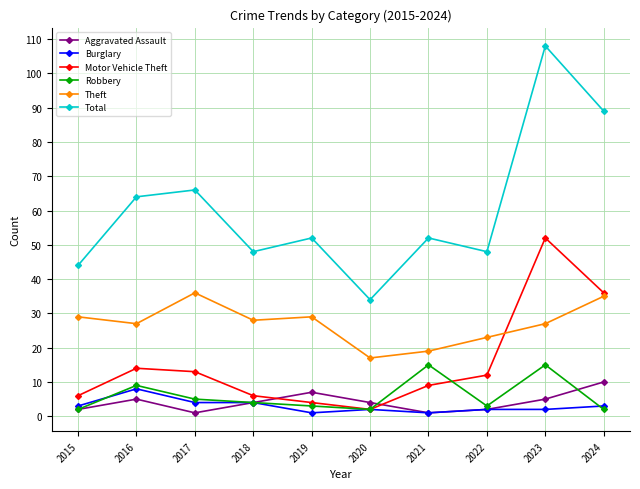

Reading left to right, what are all the values shown in this chart?

Aggravated Assault: 2015=2	2016=5	2017=1	2018=4	2019=7	2020=4	2021=1	2022=2	2023=5	2024=10
Burglary: 2015=3	2016=8	2017=4	2018=4	2019=1	2020=2	2021=1	2022=2	2023=2	2024=3
Motor Vehicle Theft: 2015=6	2016=14	2017=13	2018=6	2019=4	2020=2	2021=9	2022=12	2023=52	2024=36
Robbery: 2015=2	2016=9	2017=5	2018=4	2019=3	2020=2	2021=15	2022=3	2023=15	2024=2
Theft: 2015=29	2016=27	2017=36	2018=28	2019=29	2020=17	2021=19	2022=23	2023=27	2024=35
Total: 2015=44	2016=64	2017=66	2018=48	2019=52	2020=34	2021=52	2022=48	2023=108	2024=89